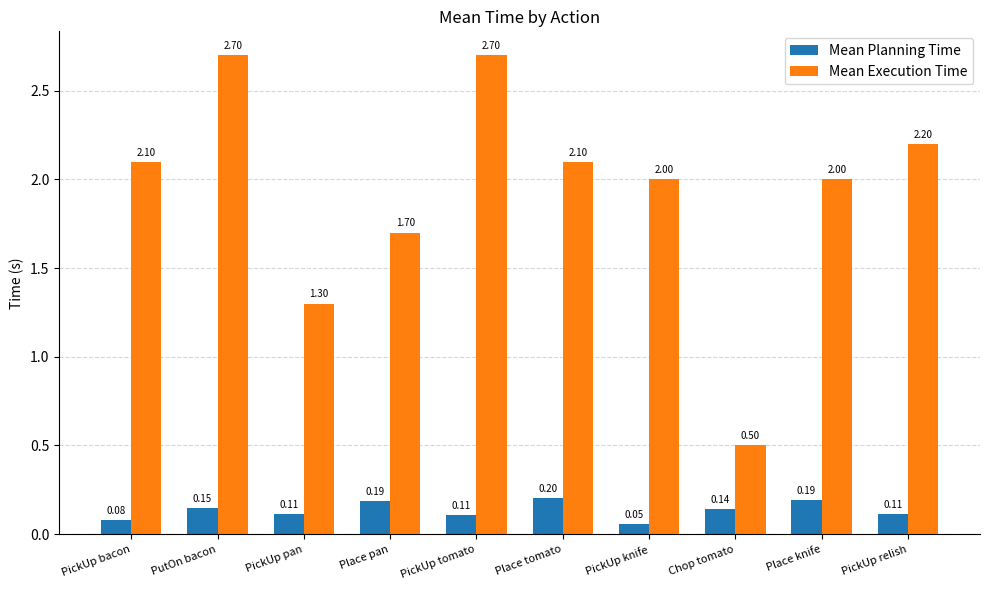

What is the sum of the Mean Planning Time values at PickUp pan and Place knife?

0.3